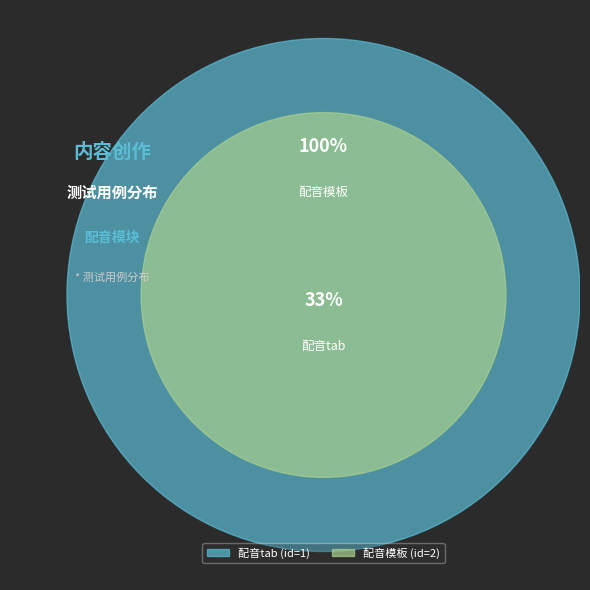

What percentage do 配音模板 and 配音tab together represent?

100.0%